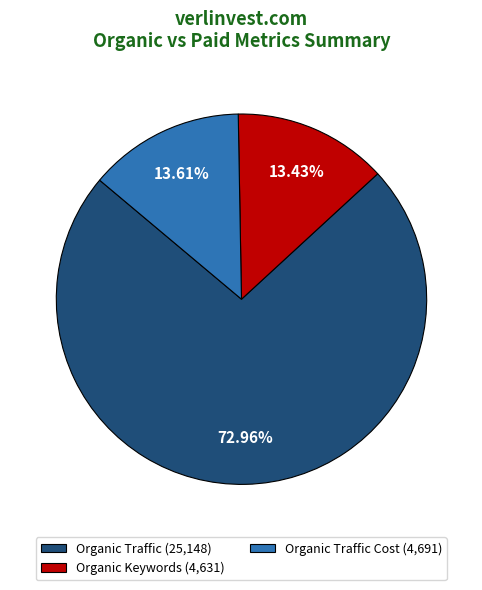

Do Organic Traffic Cost (4,691) and Organic Keywords (4,631) together represent more than half of the pie?

No